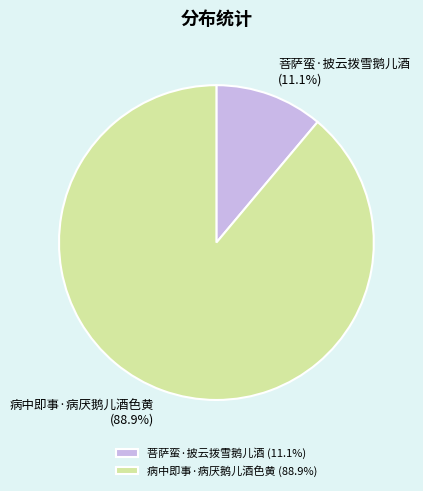

How much of the chart is everything except 菩萨蛮·披云拨雪鹅儿酒?

88.9%